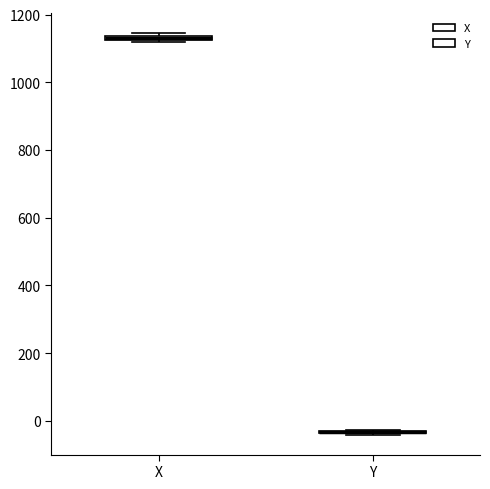

Where is the upper edge of the box for X on the y-axis? The values are not printed on the chart, so give them approximately, as read against the axis.

1140